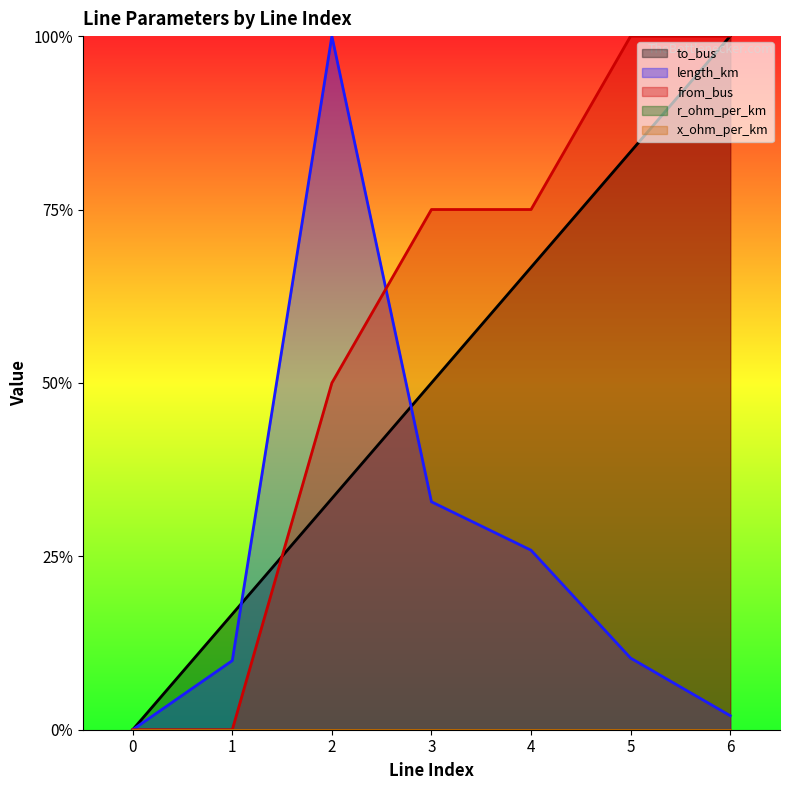

What is the value of the from_bus point at the 5th from the left?

0.8